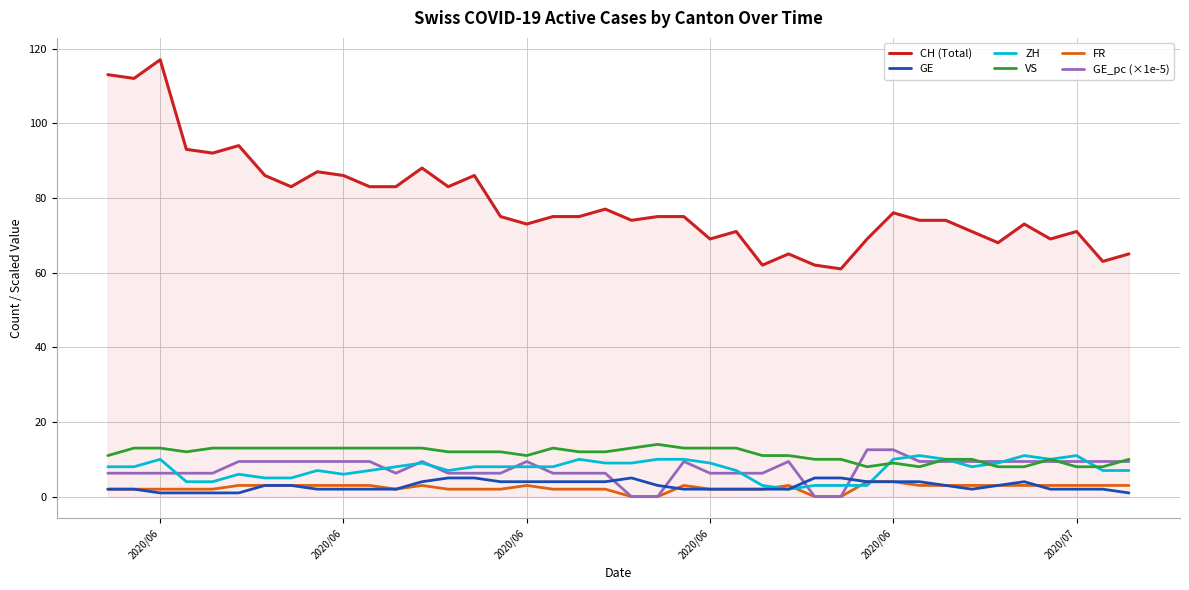

Which series has the largest total across all categories?

CH (Total)